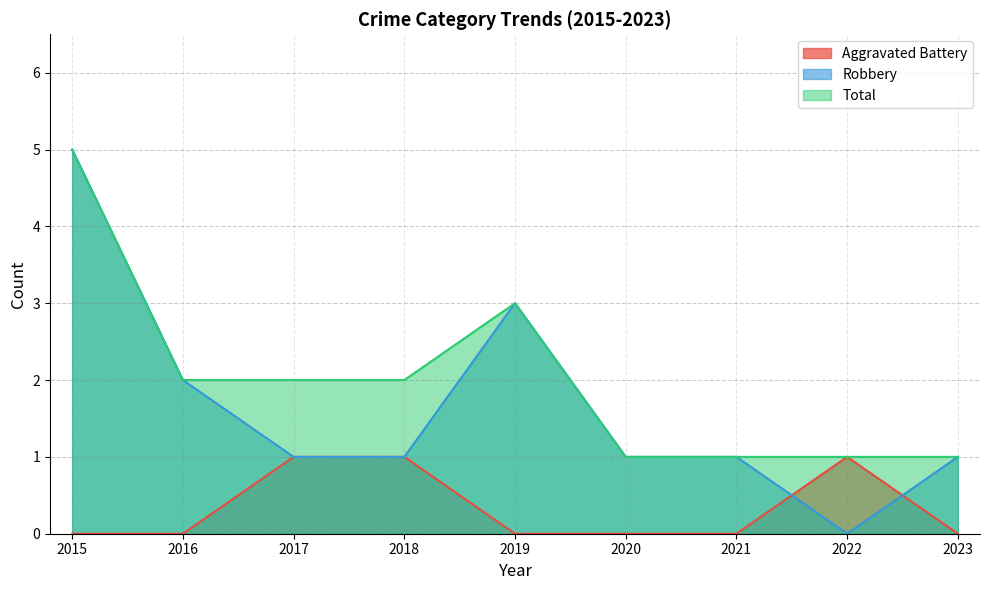

The value of Aggravated Battery at 2016 is 0. True or false?

True